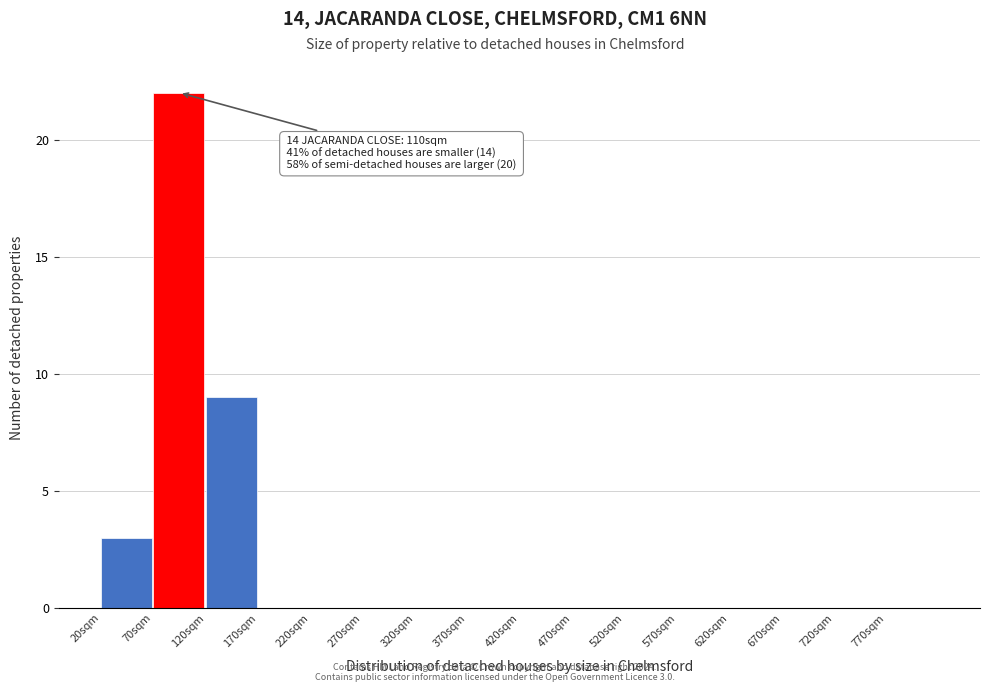

Over which range of the x-axis is the bar tallest?

70 to 120